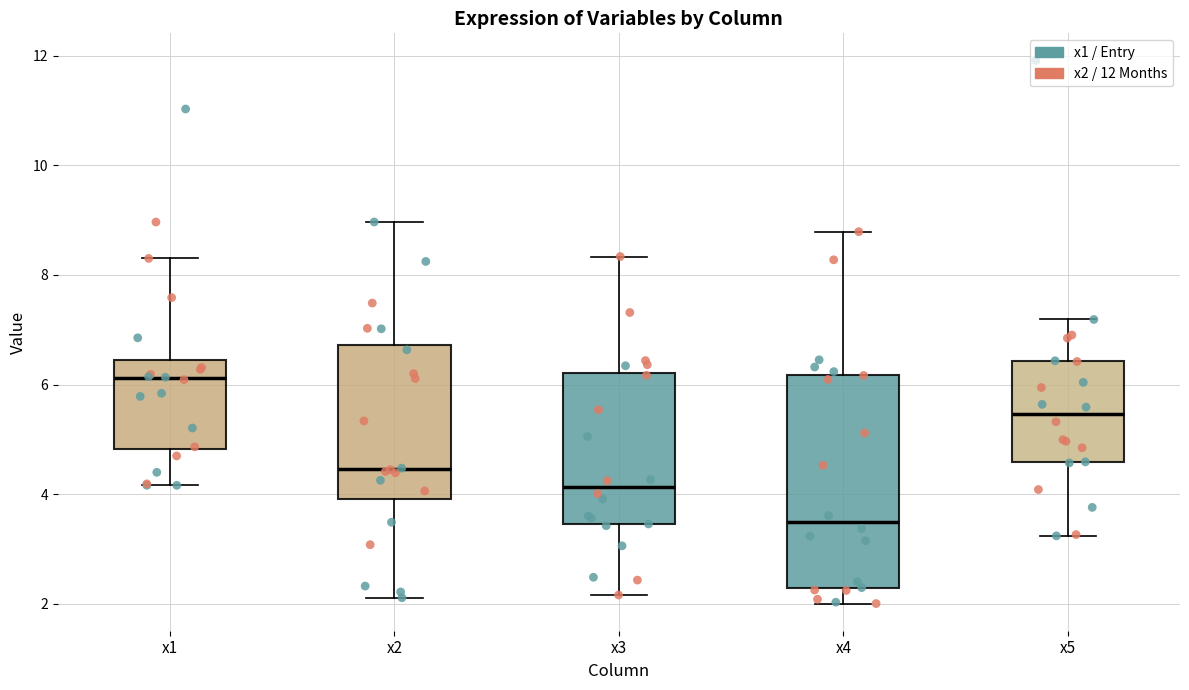

Reading left to right, transcribe this box plot: for each box, give where its median line is, the range the box spans, and where its two whiskers end, as read against the y-axis. The values are not printed on the chart, so give them approximately, as read against the axis.

x1: median 6.2, box 4.8 to 6.4, whiskers 4.2 to 8.4
x2: median 4.4, box 4.0 to 6.8, whiskers 2.2 to 9.0
x3: median 4.2, box 3.4 to 6.2, whiskers 2.2 to 8.4
x4: median 3.4, box 2.2 to 6.2, whiskers 2.0 to 8.8
x5: median 5.4, box 4.6 to 6.4, whiskers 3.2 to 7.2